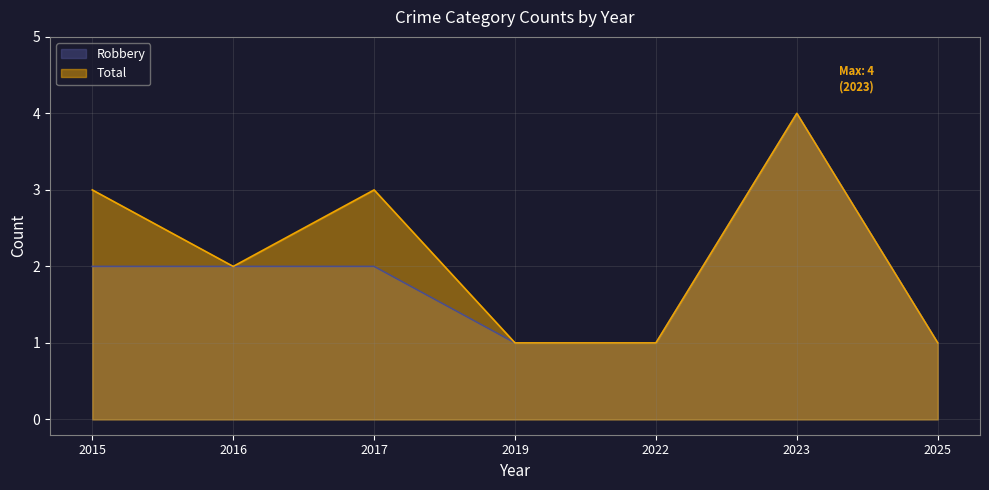

Rank the series by their average value, from lowest to highest.

Robbery, Total